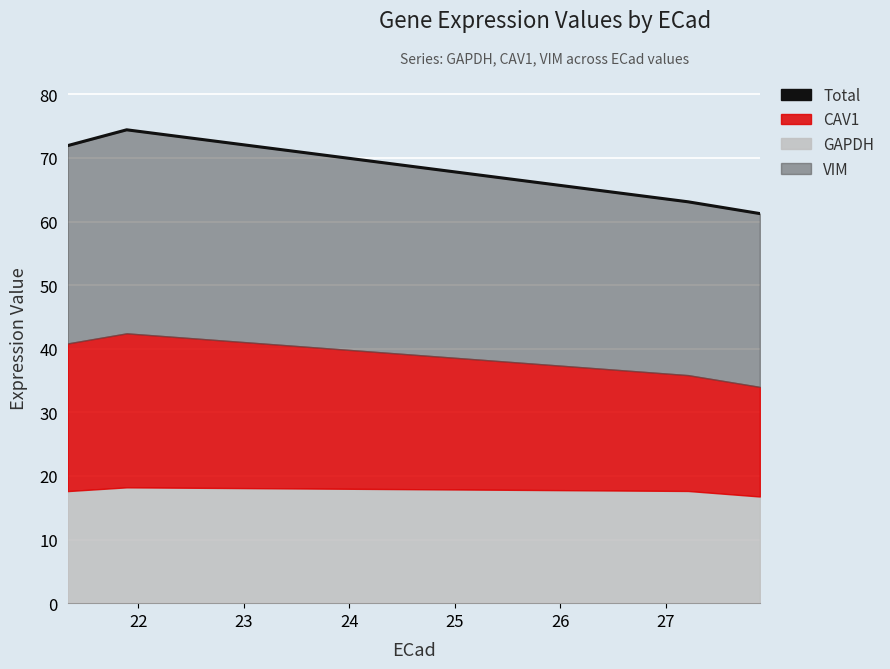

Reading left to right, what are all the values shown in this chart?

71.9	74.4	63.1	61.2